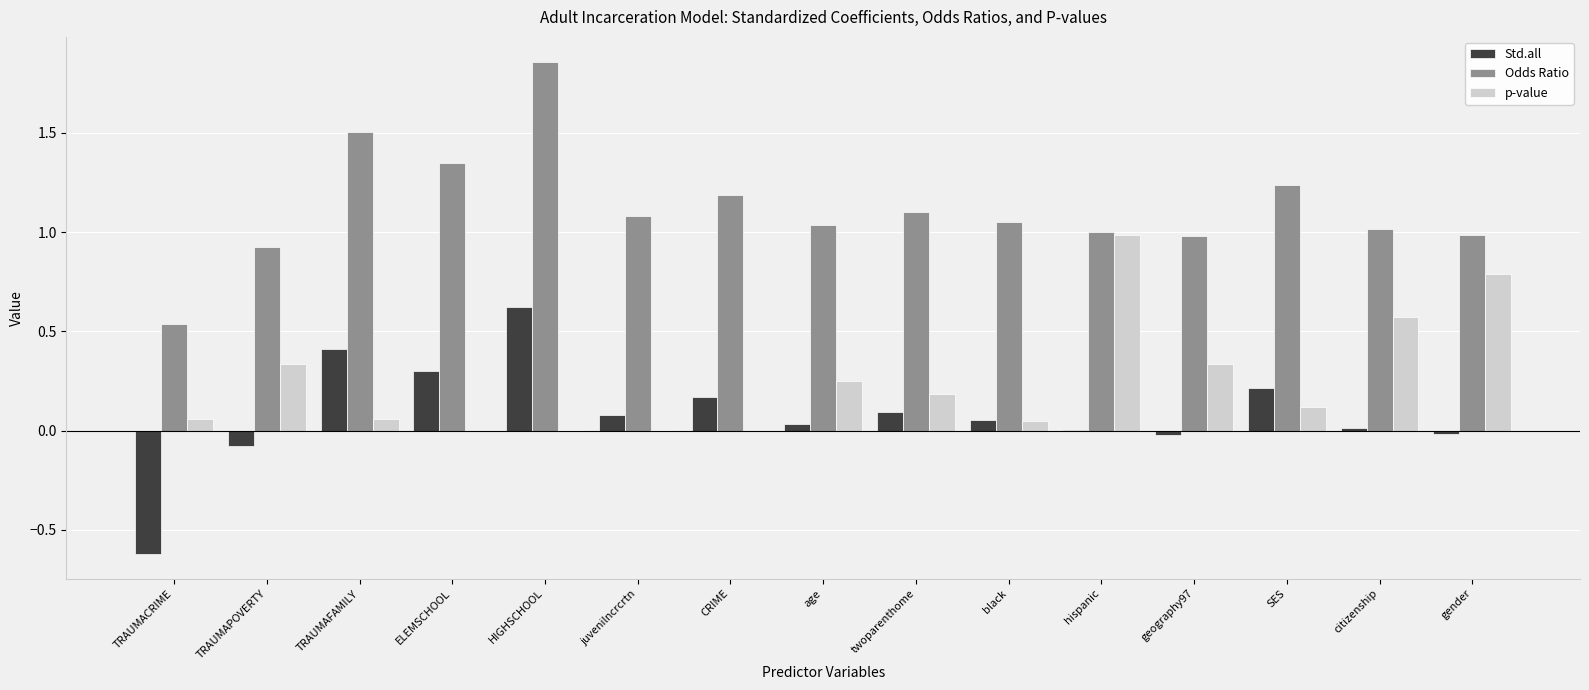

What are all the series names shown in the legend?

Std.all, Odds Ratio, p-value